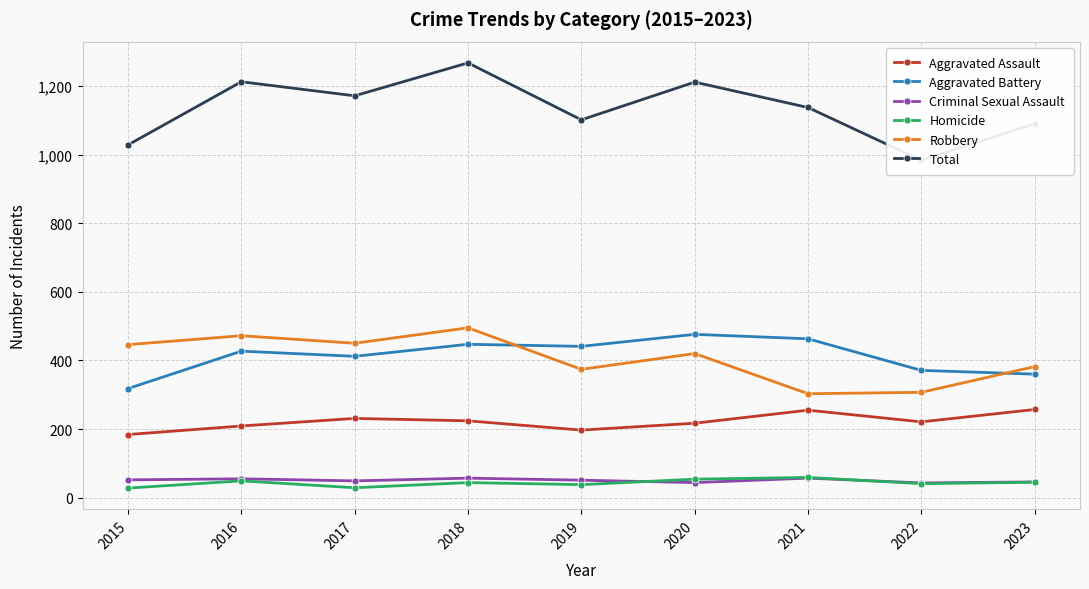

In Total, how many points are higher than both neighbors (excluding endpoints)?

3